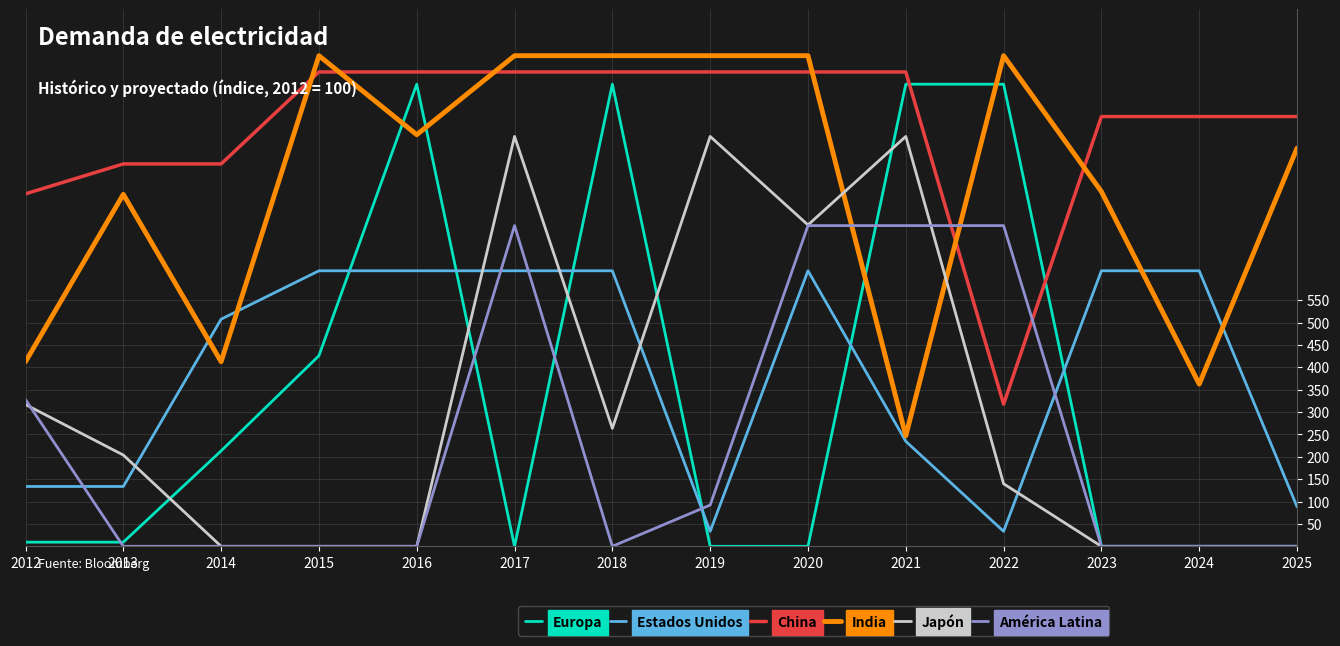

Between which two adjacent categories do Japón and India first intersect?

2020 and 2021